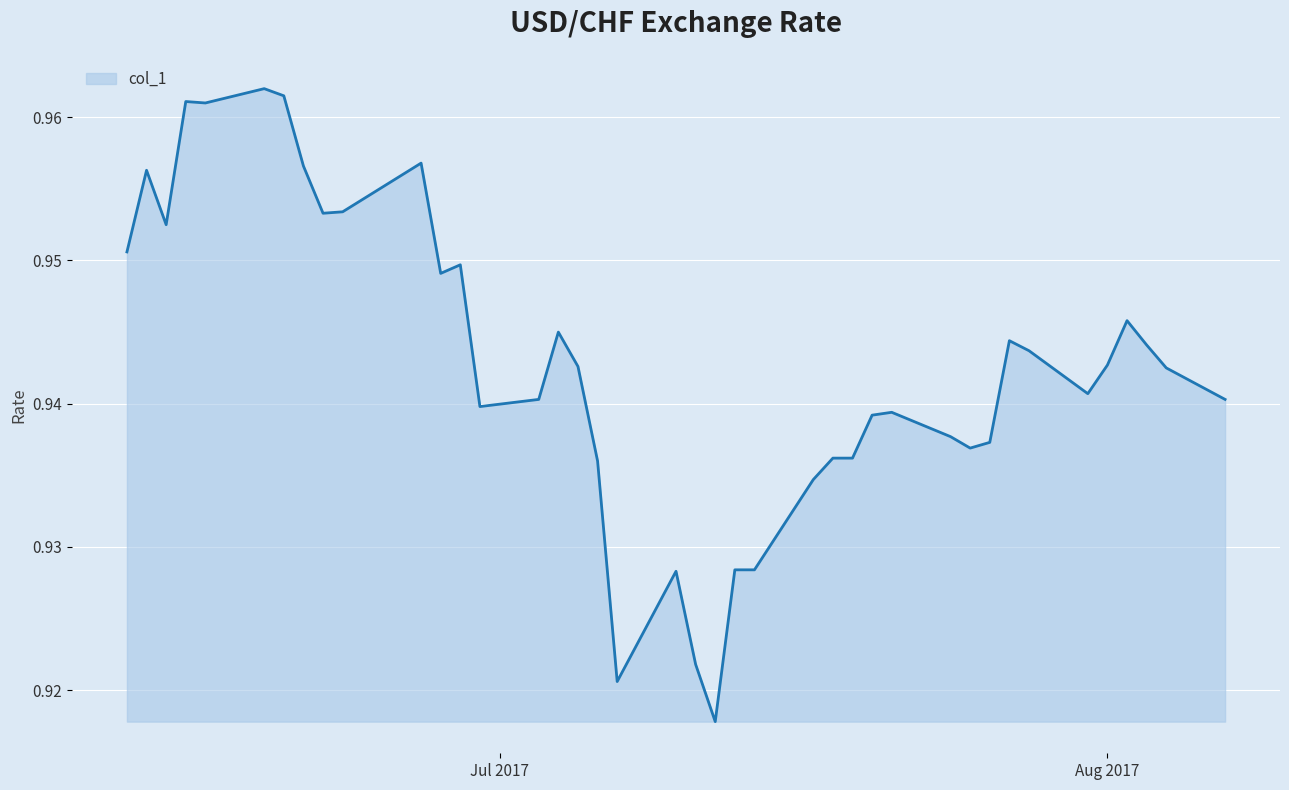

How many values are between 0 and 1?

40